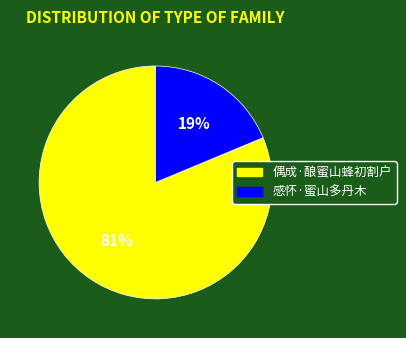

Rank the categories by value from lowest to highest.

感怀·蜜山多丹木, 偶成·酿蜜山蜂初割户